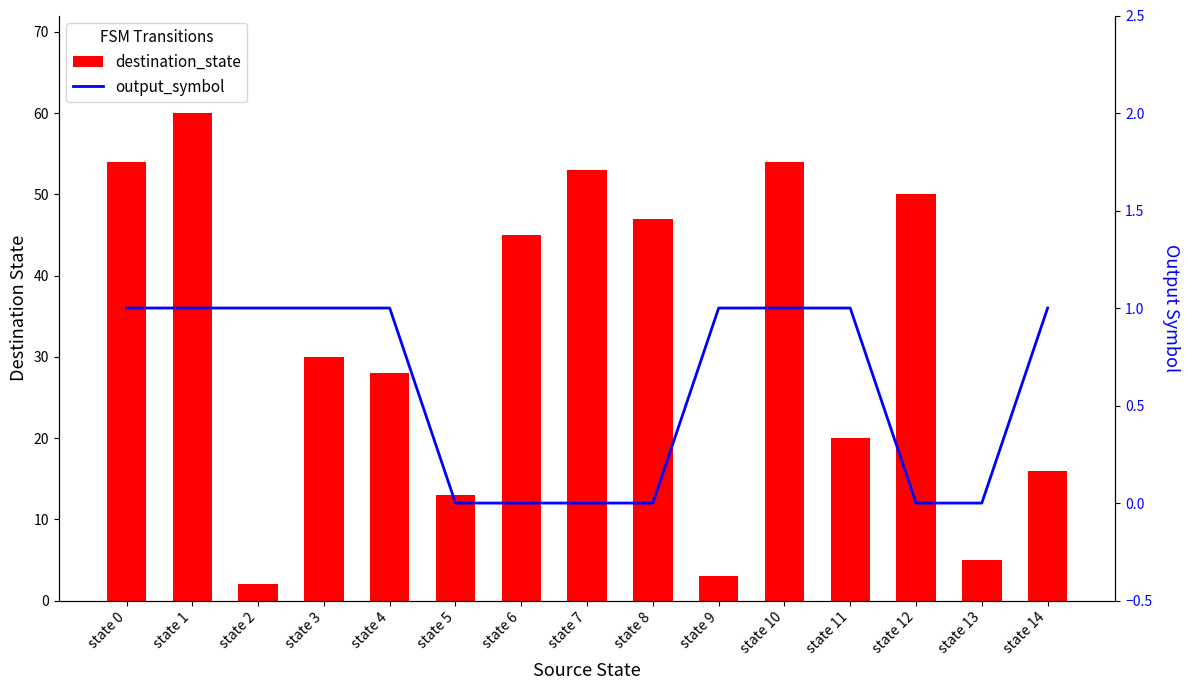

What is the total value across all series at state 6?

45